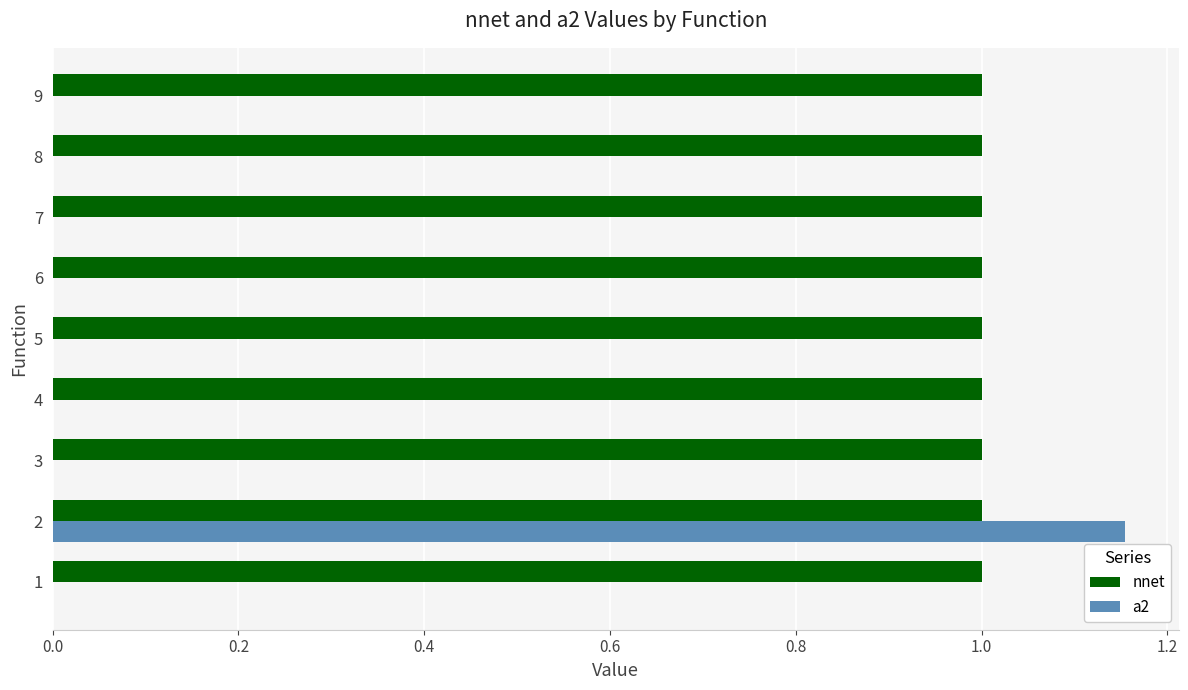

Which series has the largest total across all categories?

nnet